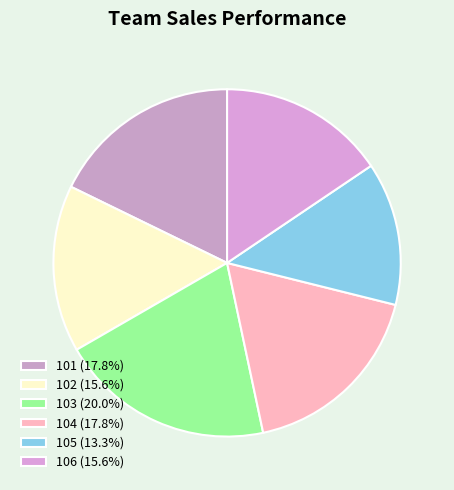

Is there a majority slice in this chart?

No